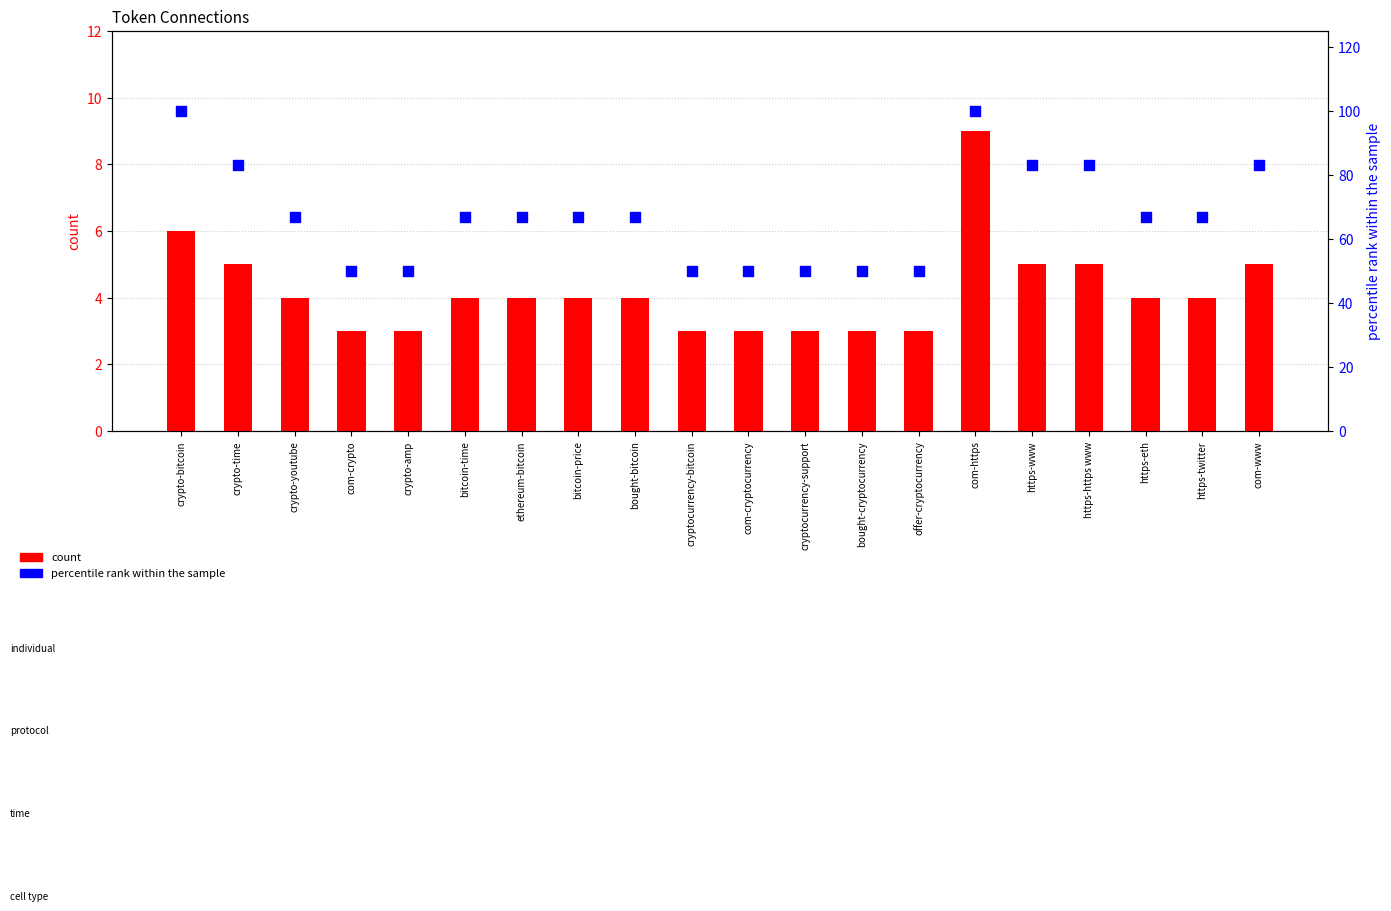

Which series reaches the minimum Y coordinate?

count